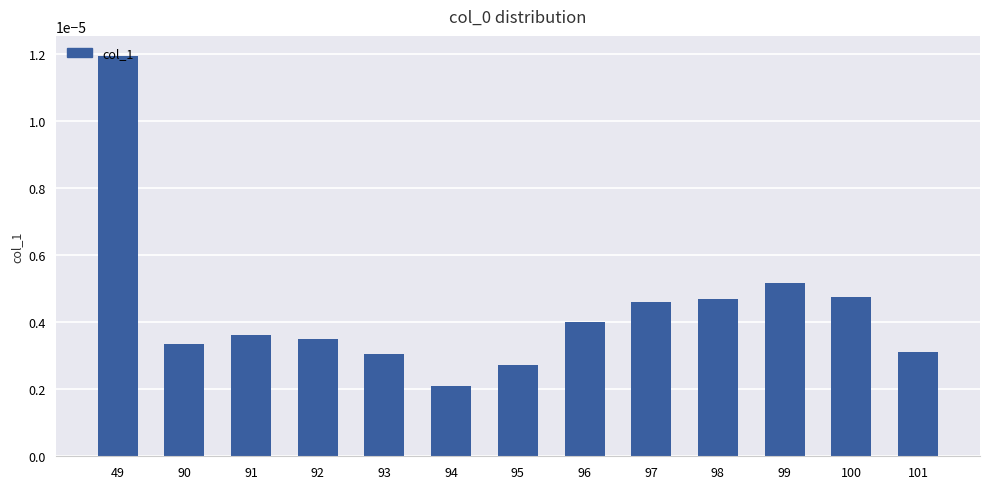

Count the number of data series in this chart.

1